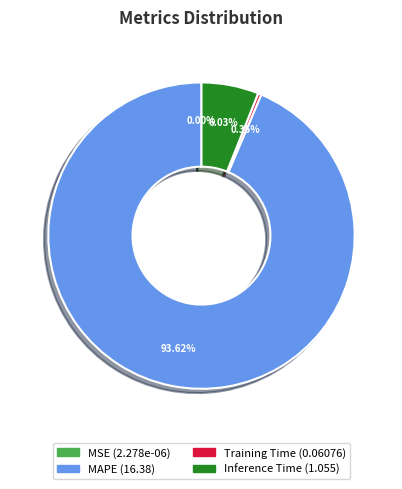

To the nearest percent, what percentage of the pie is Inference Time?

6%